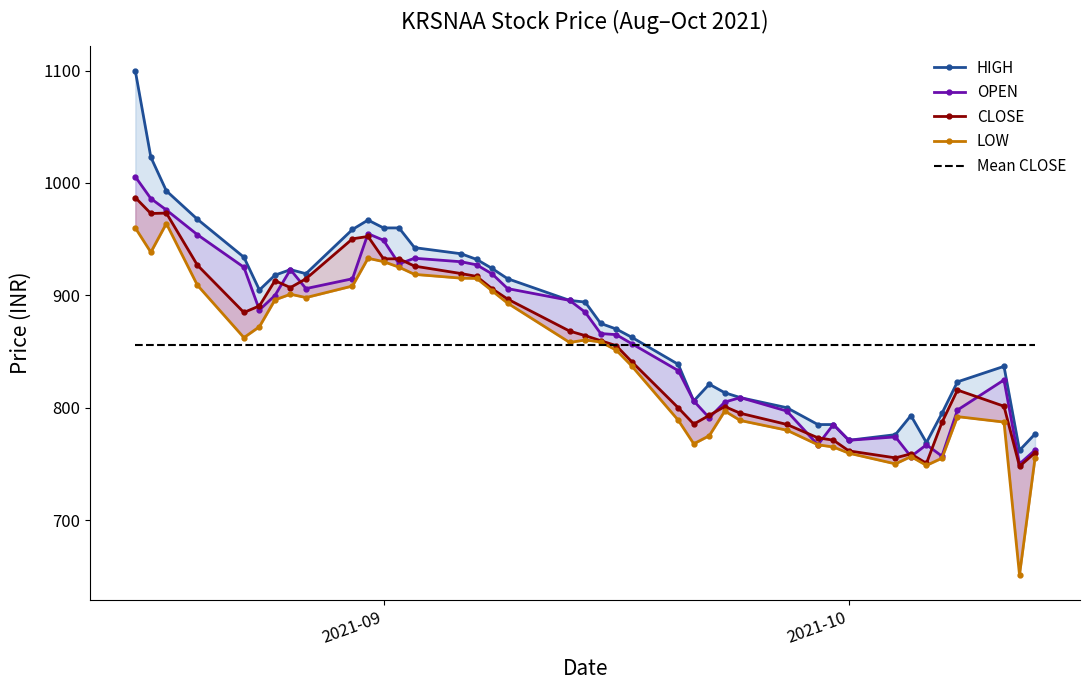

How many data points does each series have?

40